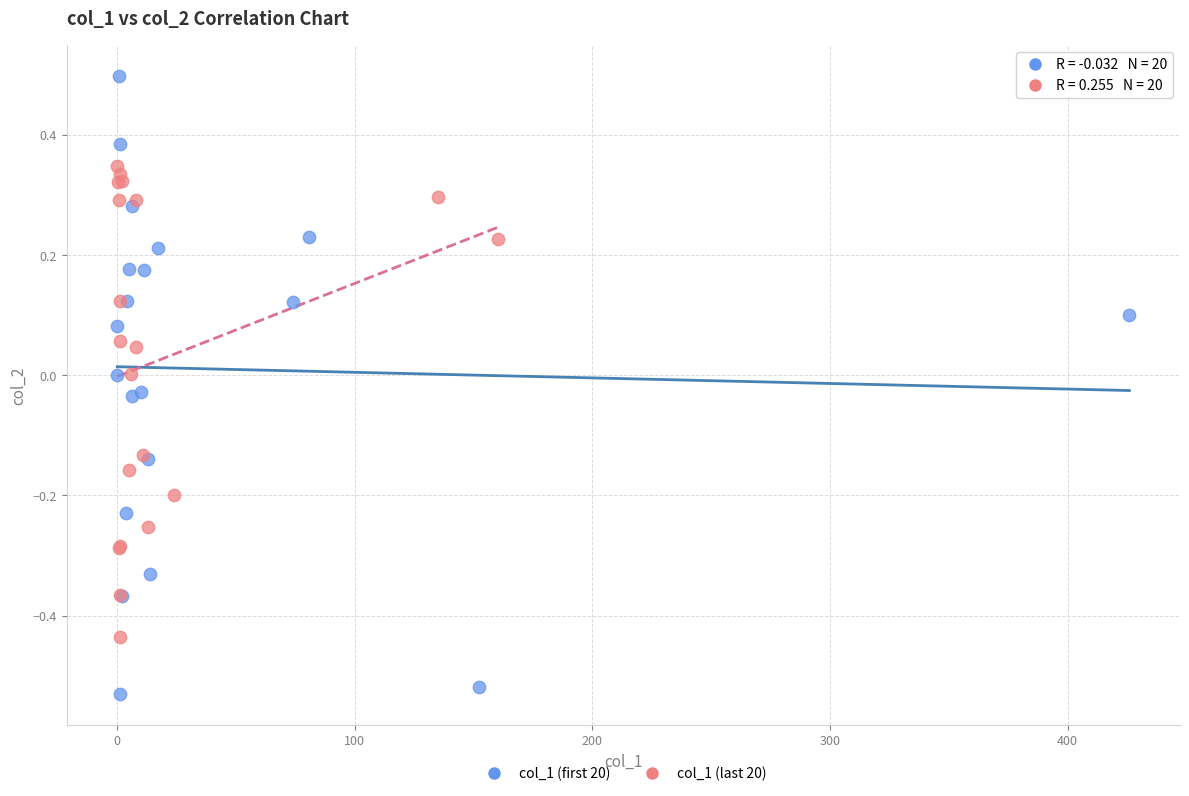

Which series reaches the maximum Y coordinate?

col_1 (first 20)